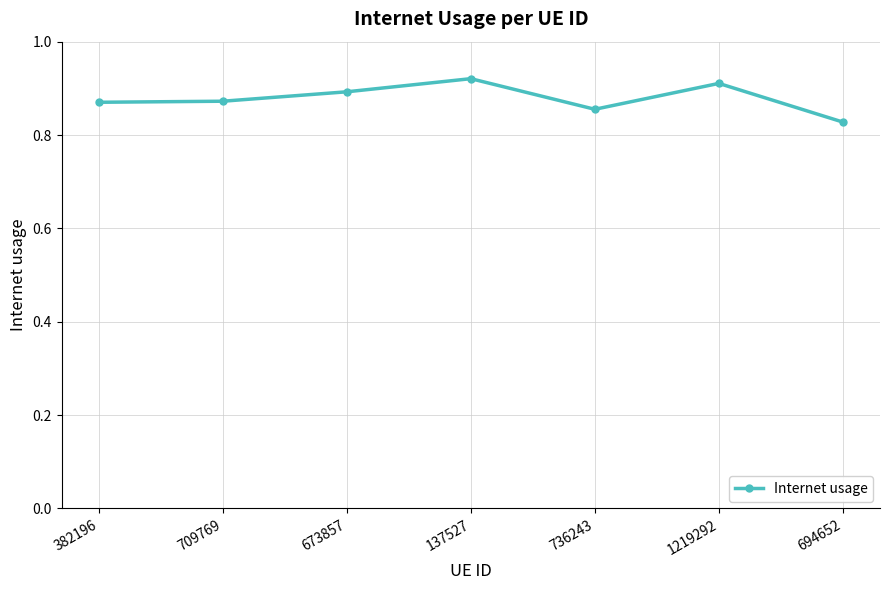

How many distinct data groups are displayed?

1